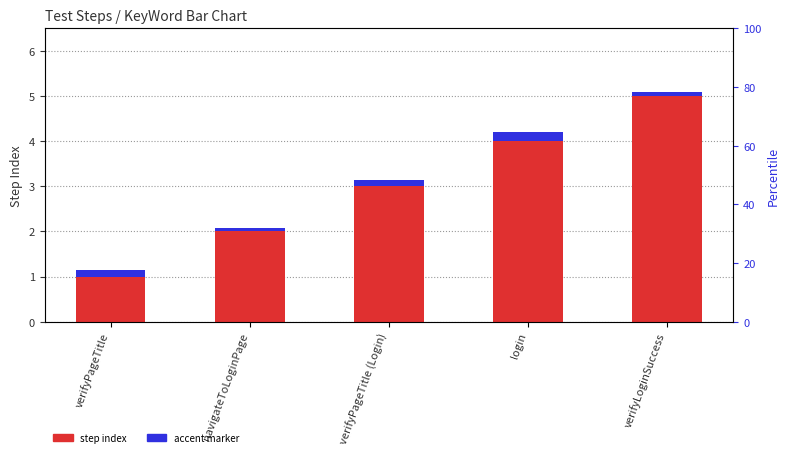

At how many categories does at least one series exceed 3?

2